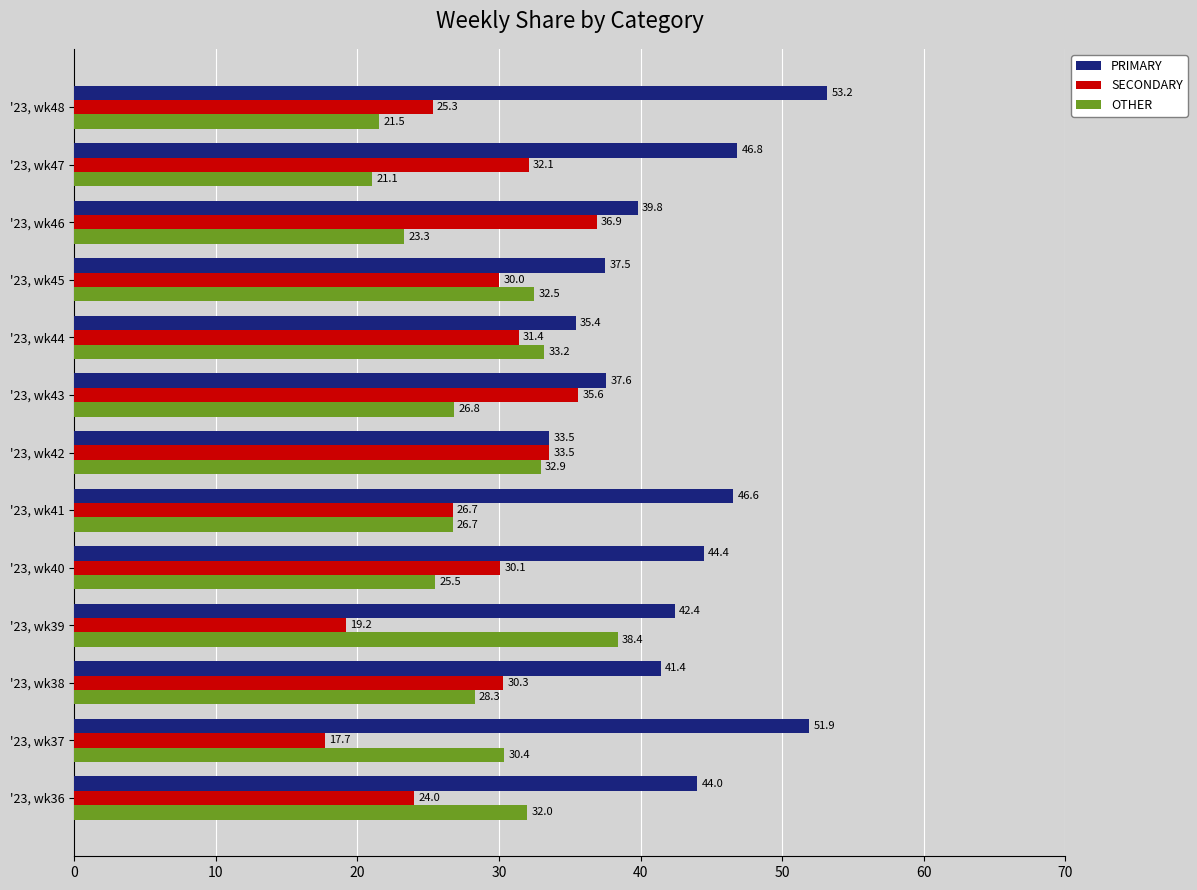

At how many categories does at least one series exceed 46?

4